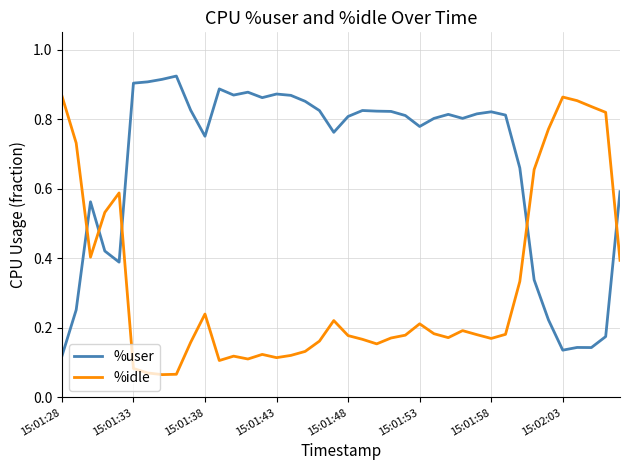

List the series in order of their overall mean, highest first.

%user, %idle